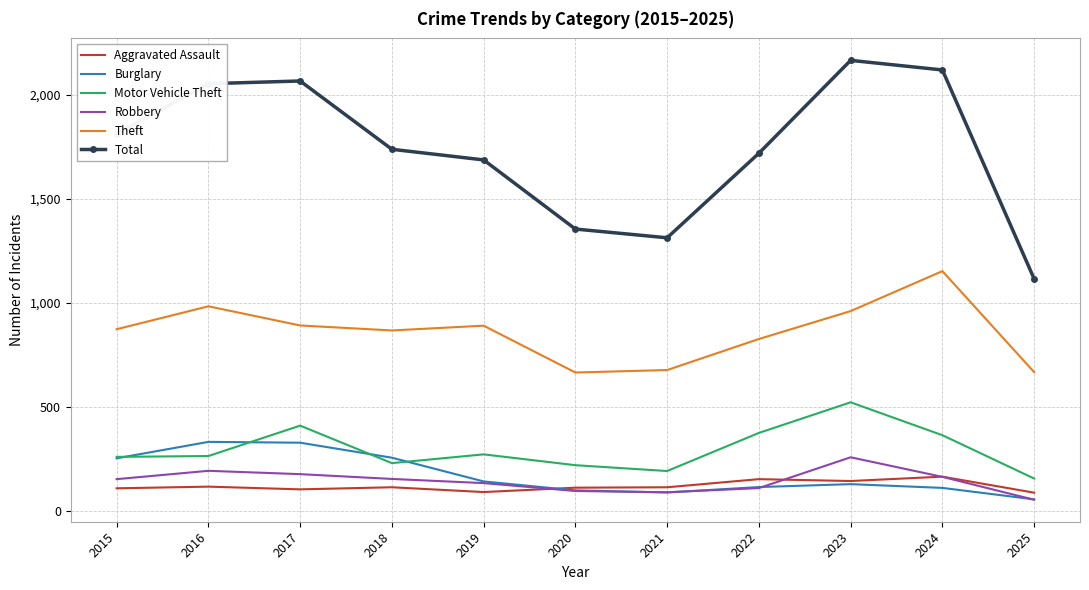

Which series has the largest total across all categories?

Total